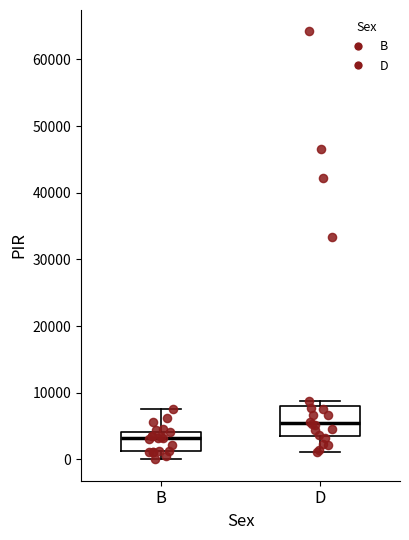

Comparing the boxes themselves (not the whiskers), which one is the tallest?

D